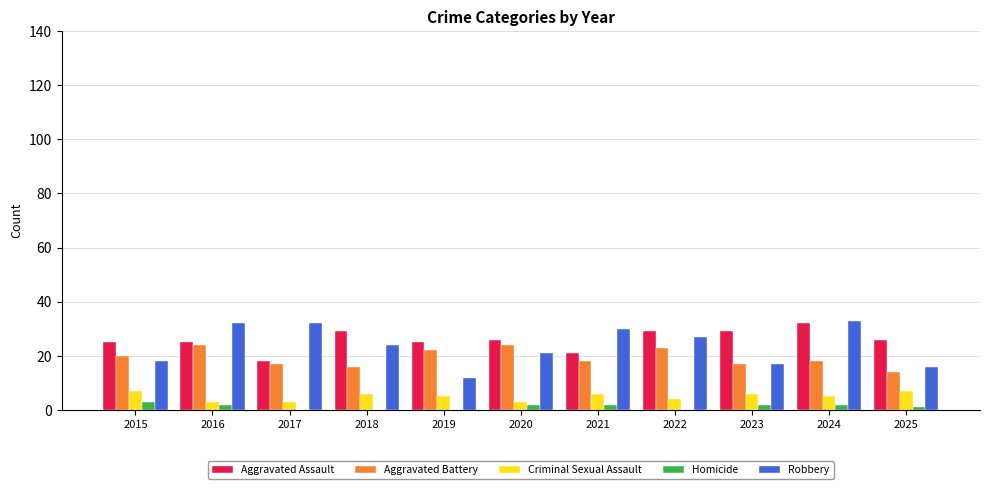

What is the greatest value displayed?

33